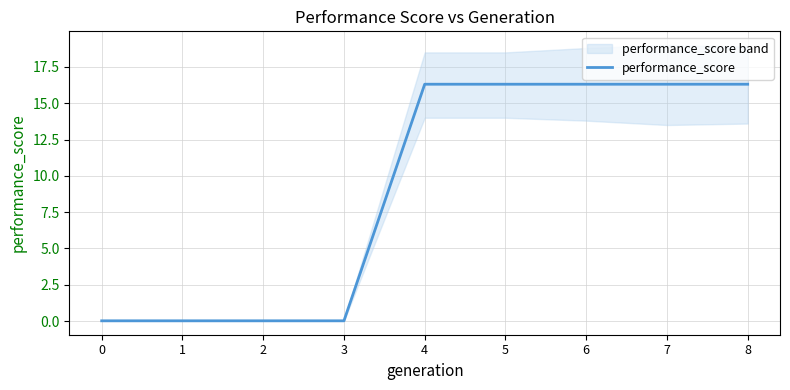

What is the maximum value shown in the chart?

16.3